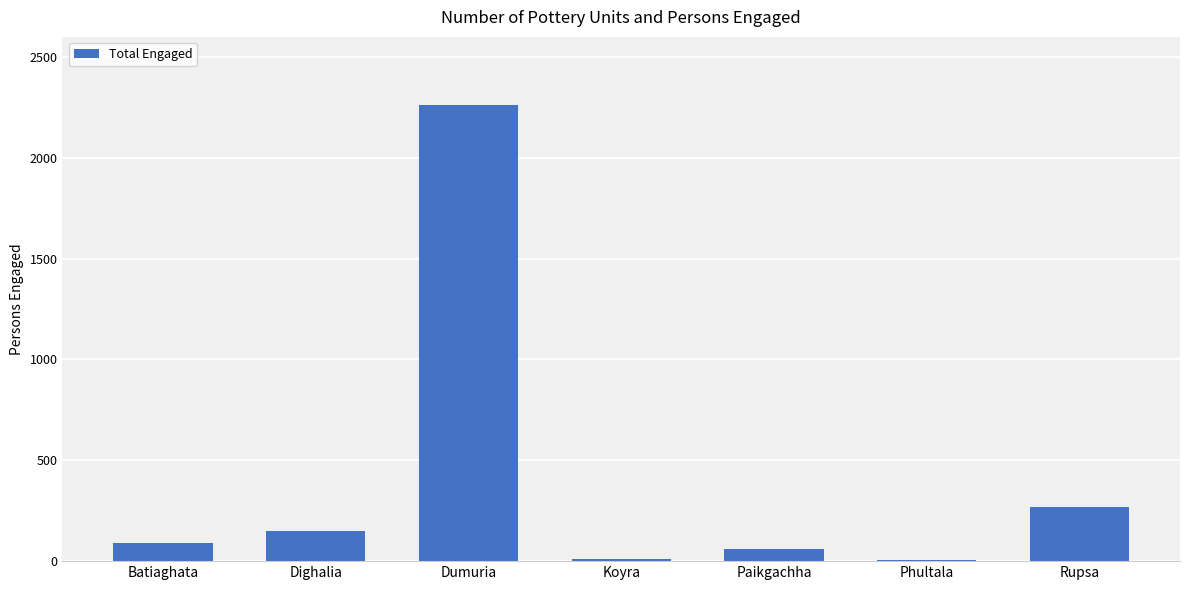

What is the label of the 7th bar from the left?

Rupsa